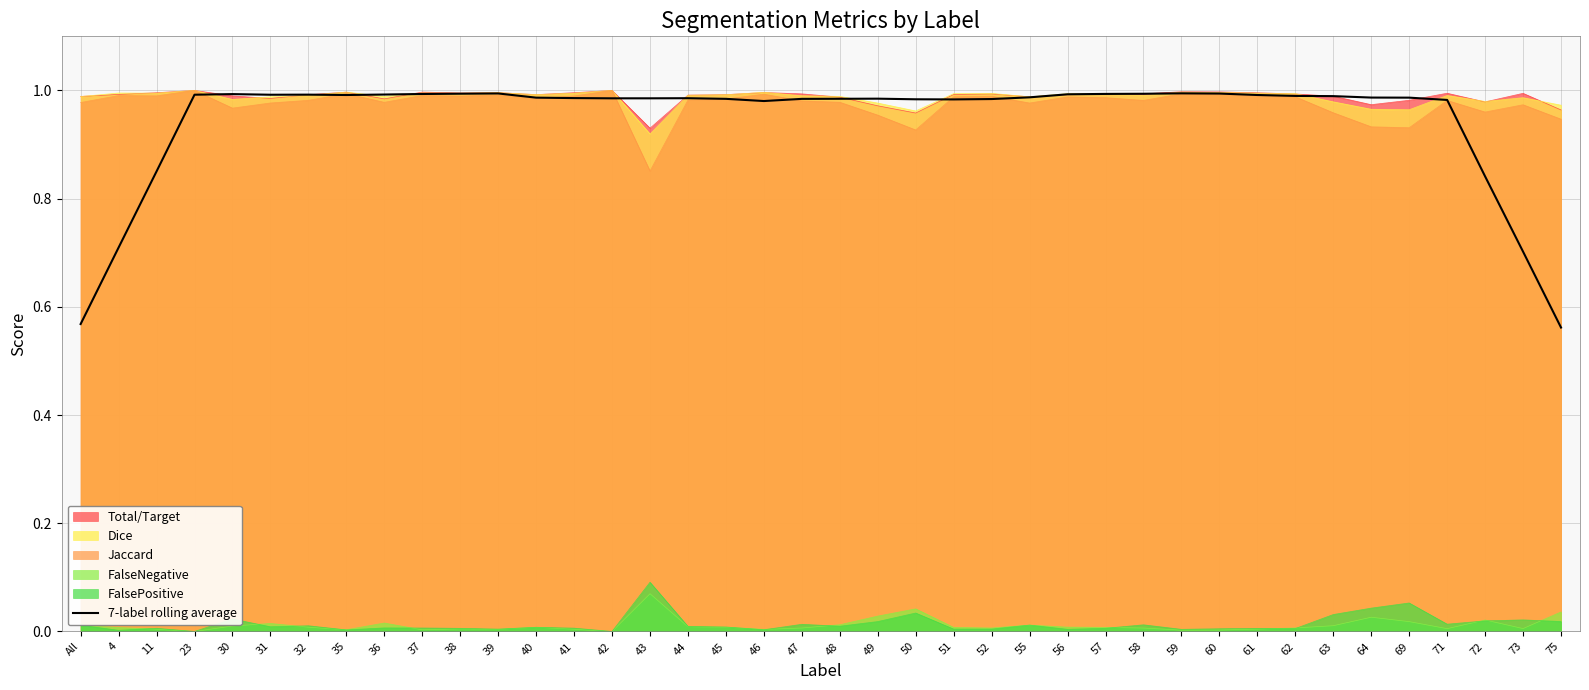

The value at 37 is 1.6. True or false?

False